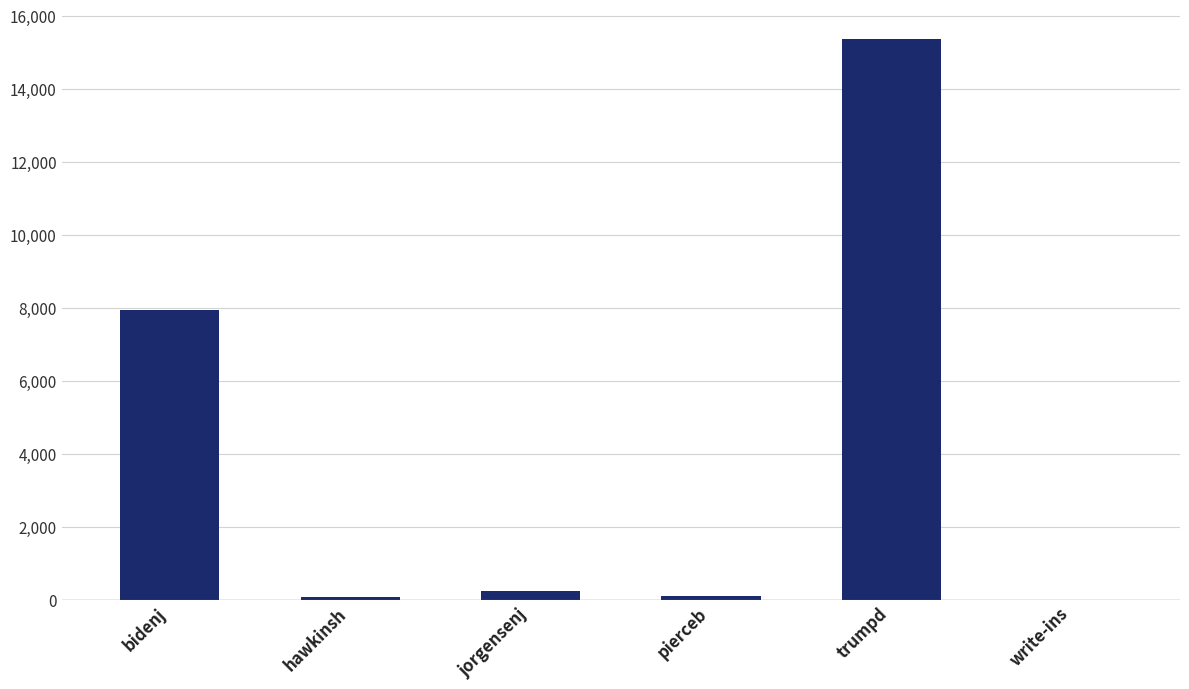

What is the greatest value displayed?

15378